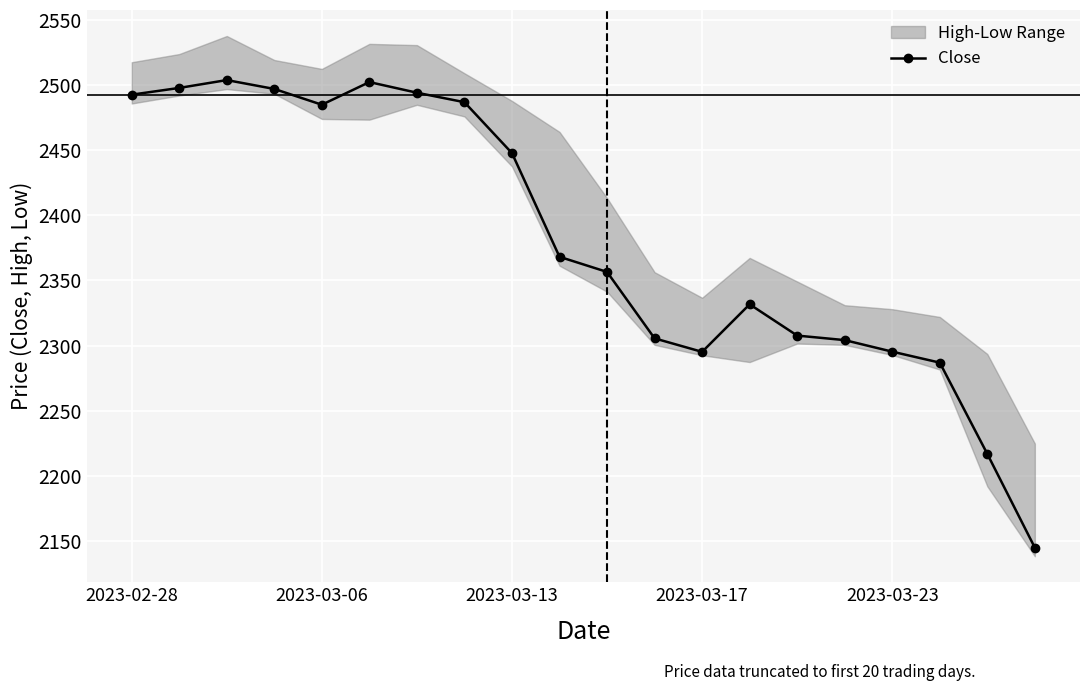

What is the lowest value of the Close series?

2144.8